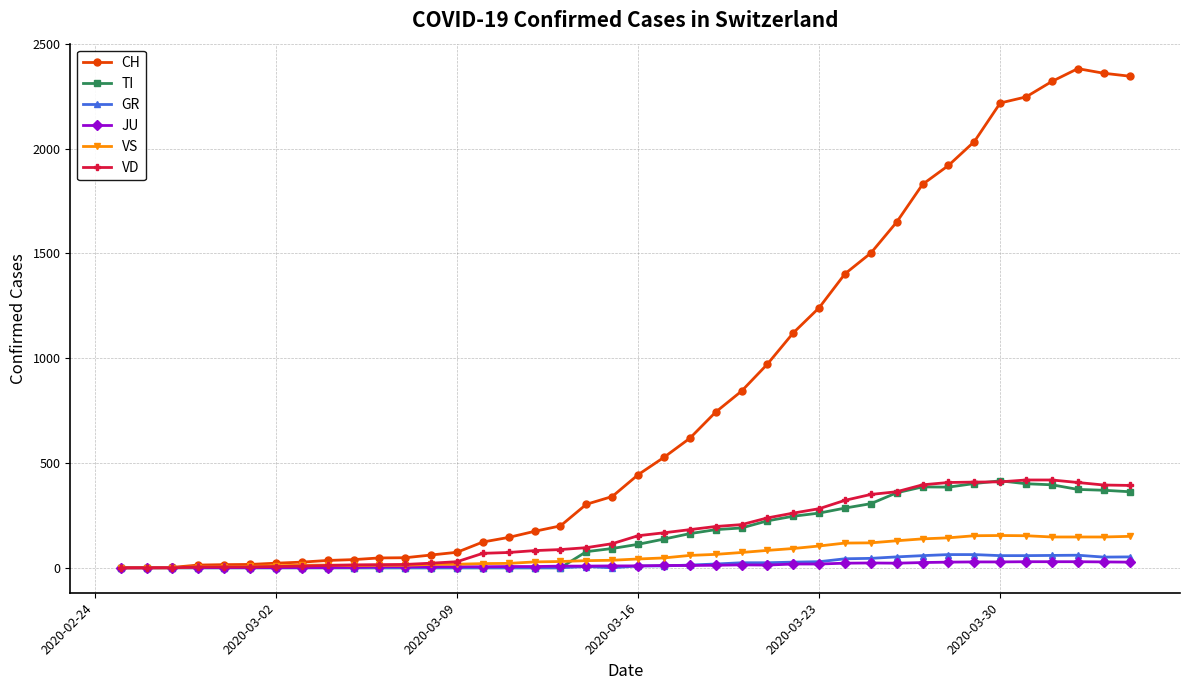

How many categories are shown in the chart?

40